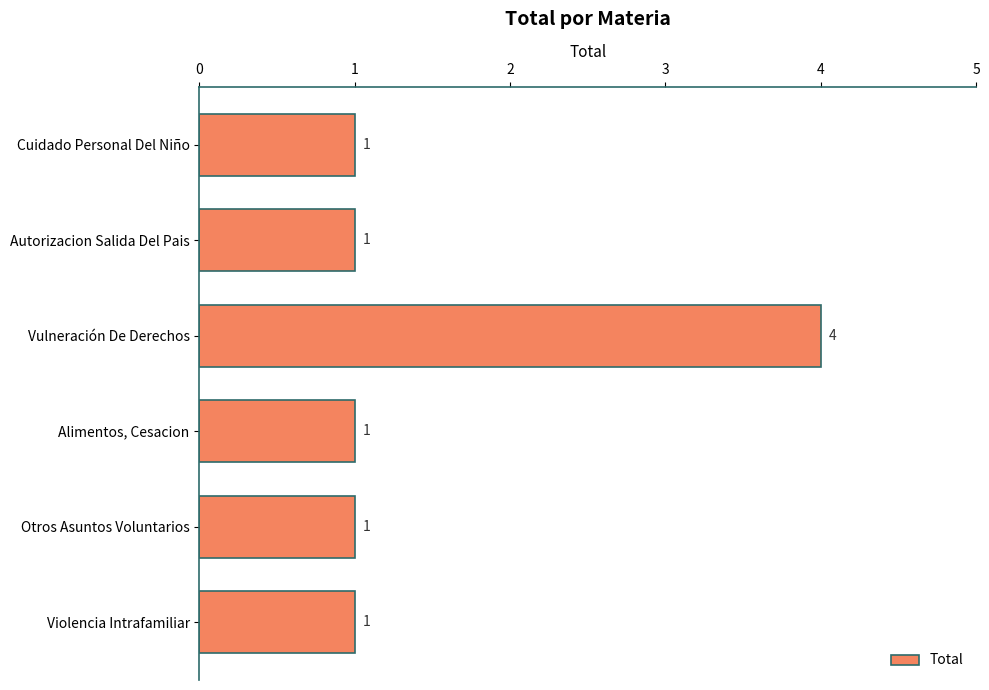

What position from the bottom is Otros Asuntos Voluntarios?

2